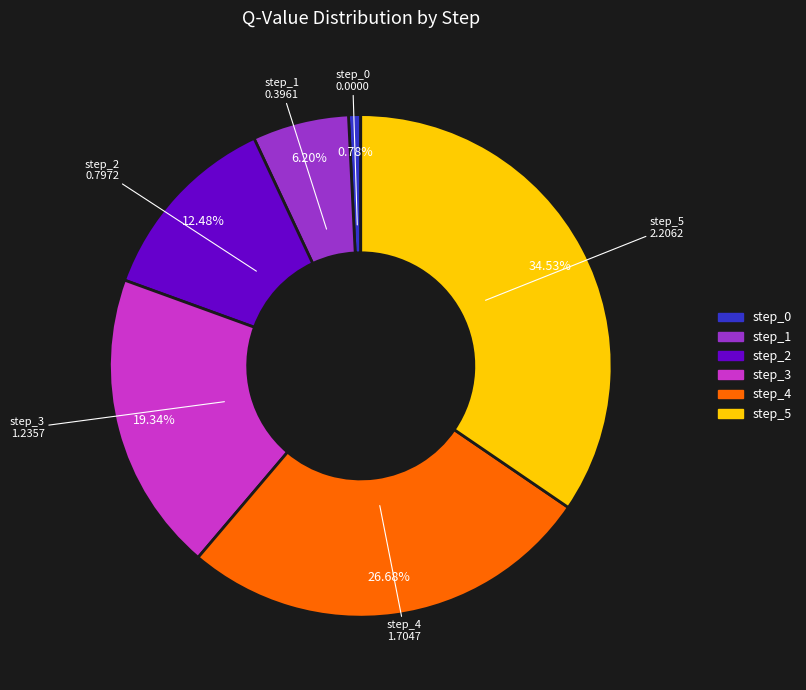

Which category has the biggest portion of the pie?

step_5